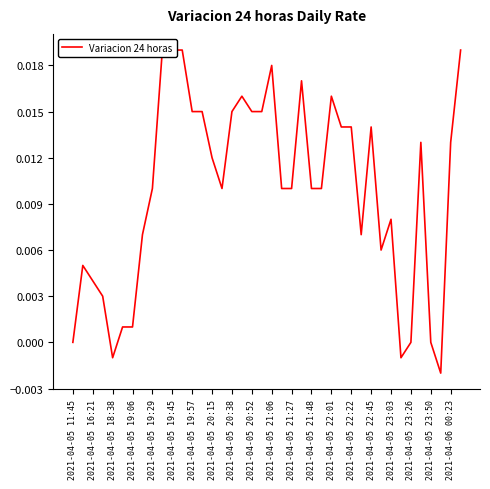

The value at 33 is -0.0. True or false?

True